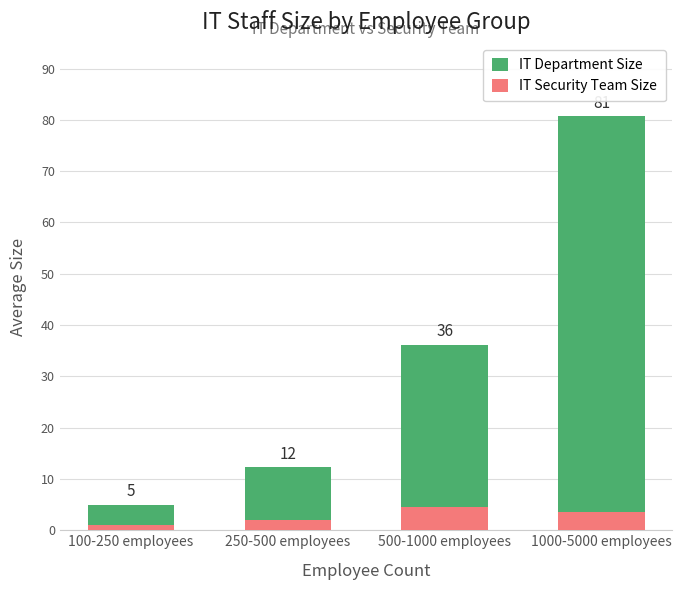

Between 100-250 employees and 1000-5000 employees, which is larger?

1000-5000 employees